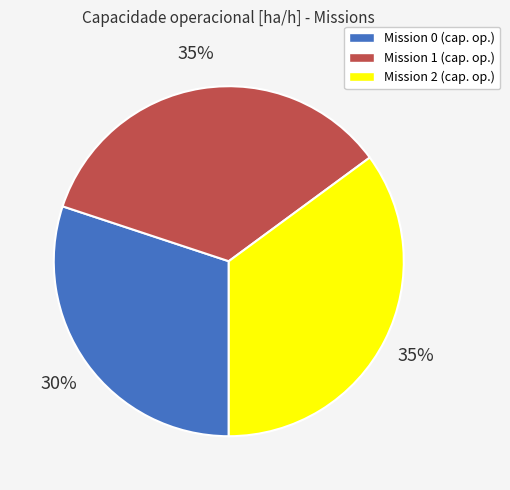

Is there any slice that represents more than half of the pie?

No